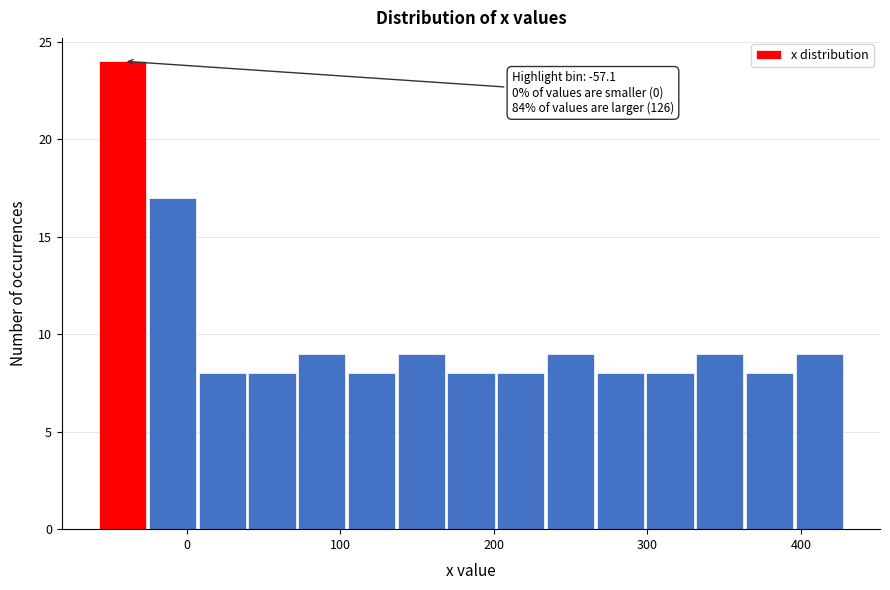

Read against the x-axis, roughly where is the centre of the tallest bar?

-40